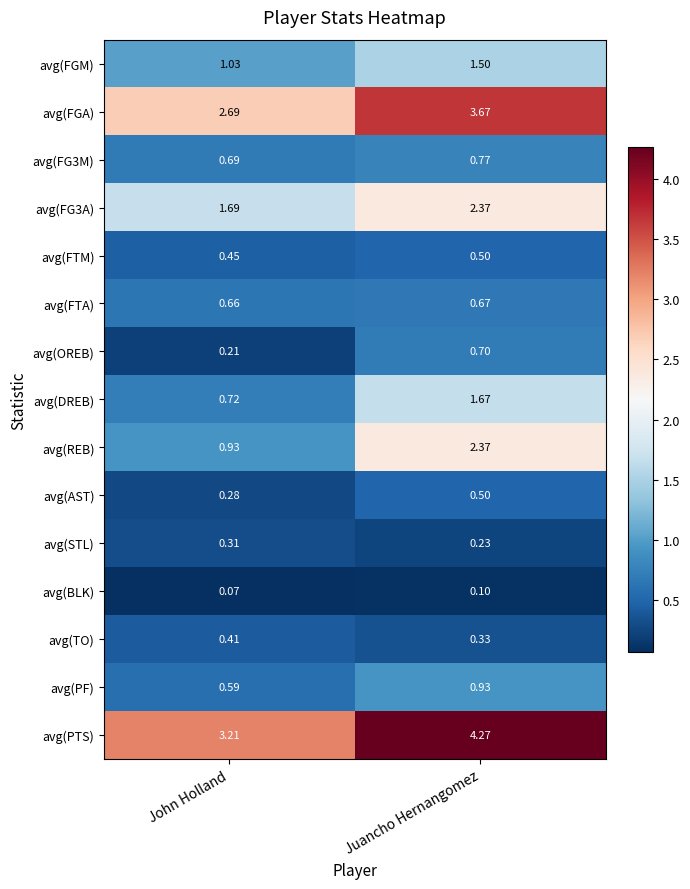

Rank the series at John Holland from highest to lowest value.

avg(PTS), avg(FGA), avg(FG3A), avg(FGM), avg(REB), avg(DREB), avg(FG3M), avg(FTA), avg(PF), avg(FTM), avg(TO), avg(STL), avg(AST), avg(OREB), avg(BLK)